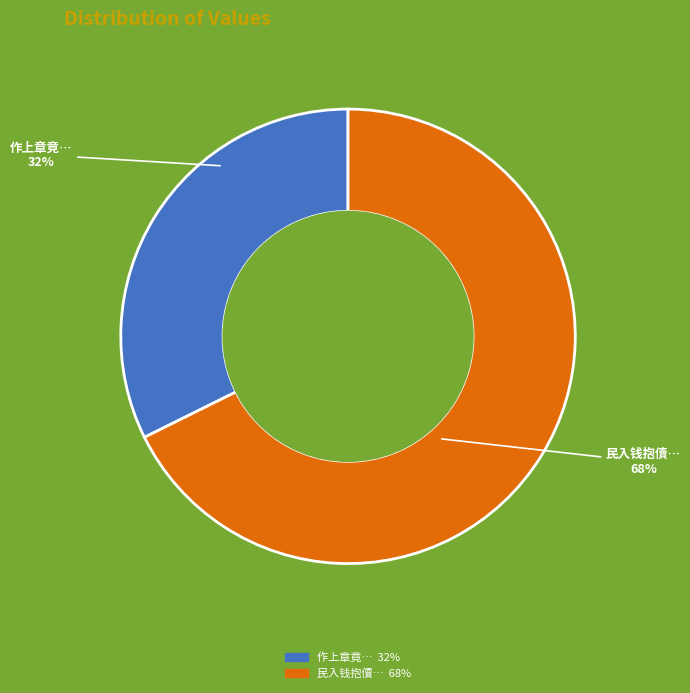

To the nearest percent, what is the average slice percentage?

50%